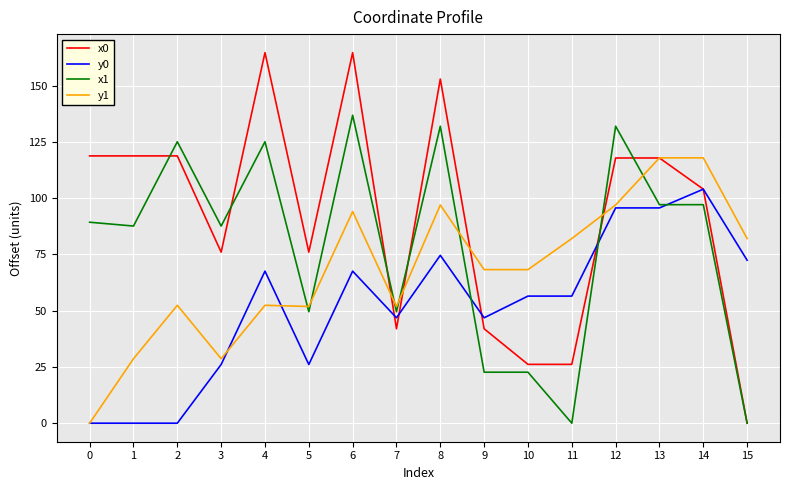

Between which two adjacent categories do y1 and x0 first intersect?

6 and 7